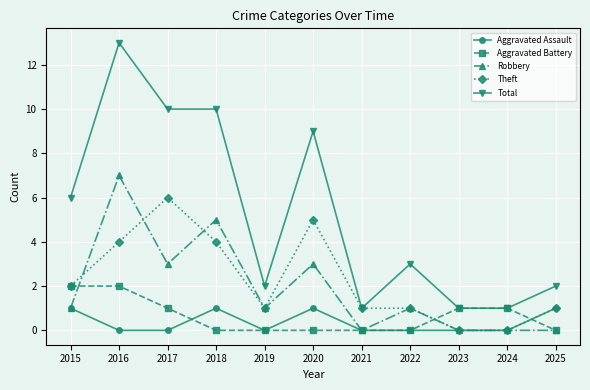

Which series has the largest range (max minus min)?

Total